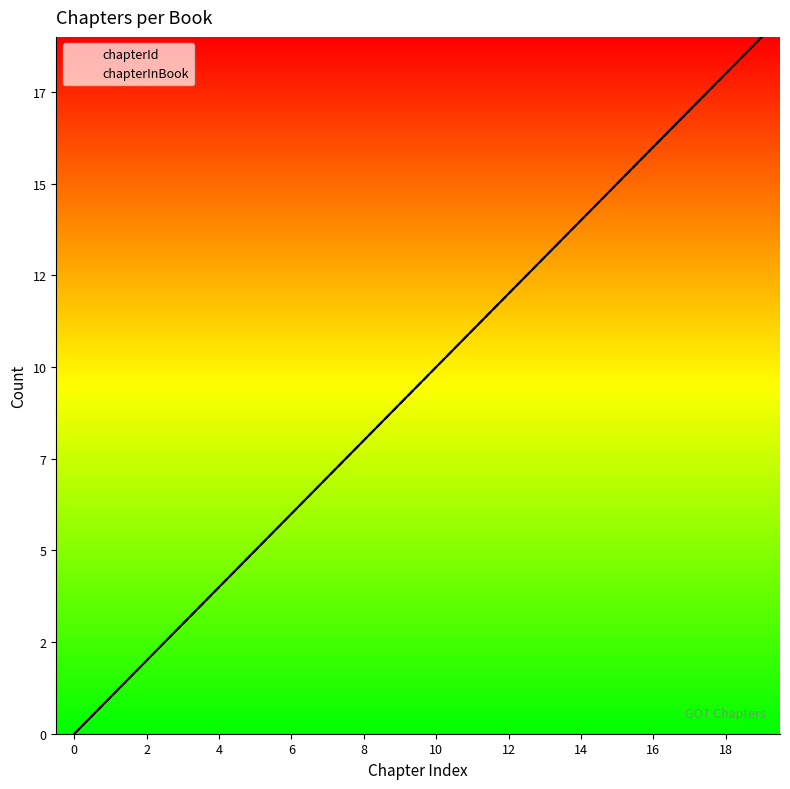

What is the difference between the second highest and second lowest values in the chapterId series?

17